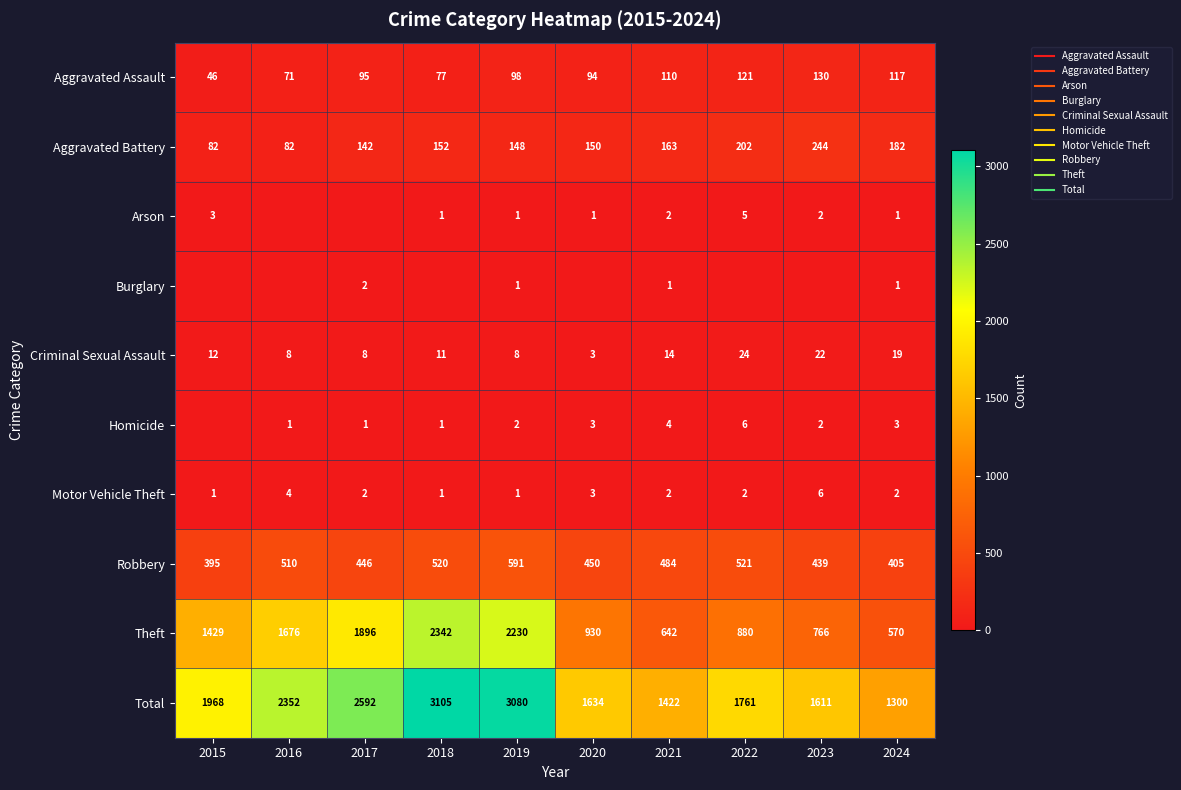

Which series has the widest spread of values?

Total